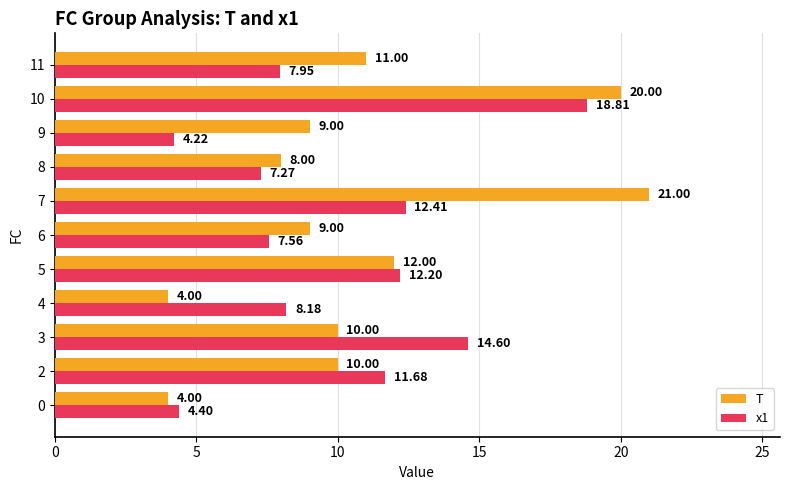

What is the approximate value of T at 9?

9.0